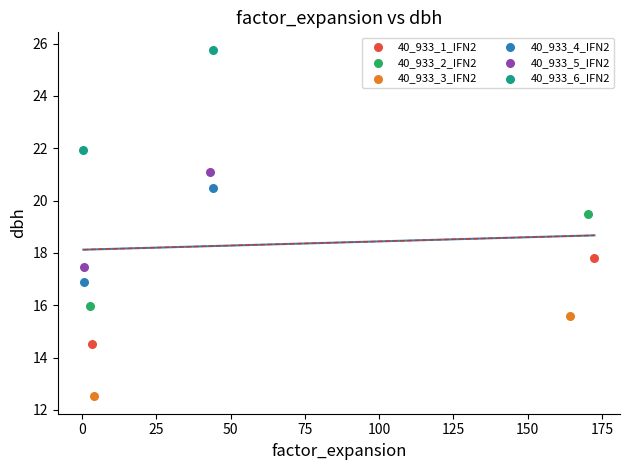

What are all the series names shown in the legend?

40_933_1_IFN2, 40_933_2_IFN2, 40_933_3_IFN2, 40_933_4_IFN2, 40_933_5_IFN2, 40_933_6_IFN2